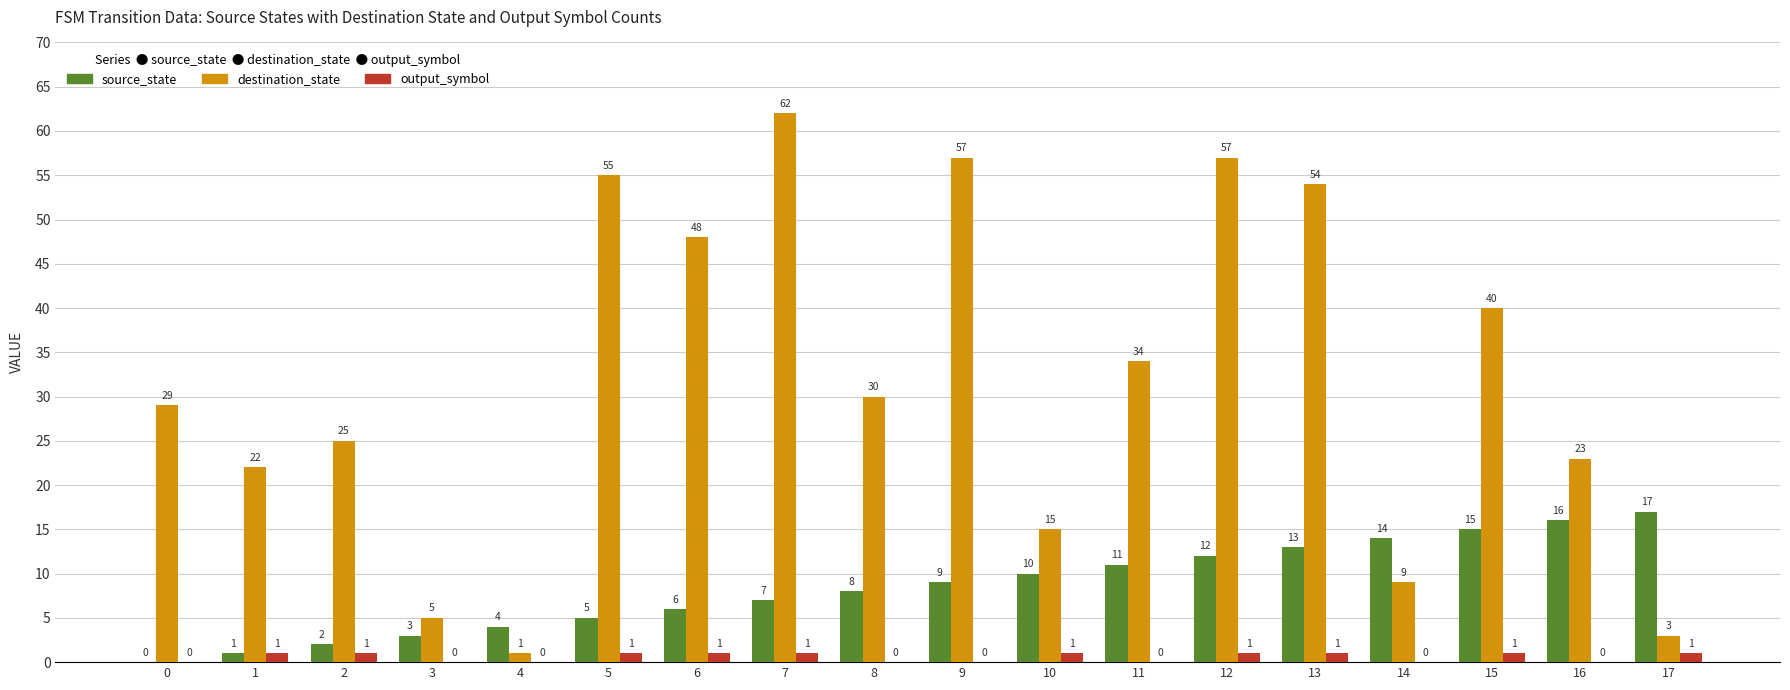

Reading left to right, extract all data points from this chart.

source_state: 0=0	1=1	2=2	3=3	4=4	5=5	6=6	7=7	8=8	9=9	10=10	11=11	12=12	13=13	14=14	15=15	16=16	17=17
destination_state: 0=29	1=22	2=25	3=5	4=1	5=55	6=48	7=62	8=30	9=57	10=15	11=34	12=57	13=54	14=9	15=40	16=23	17=3
output_symbol: 0=0	1=1	2=1	3=0	4=0	5=1	6=1	7=1	8=0	9=0	10=1	11=0	12=1	13=1	14=0	15=1	16=0	17=1